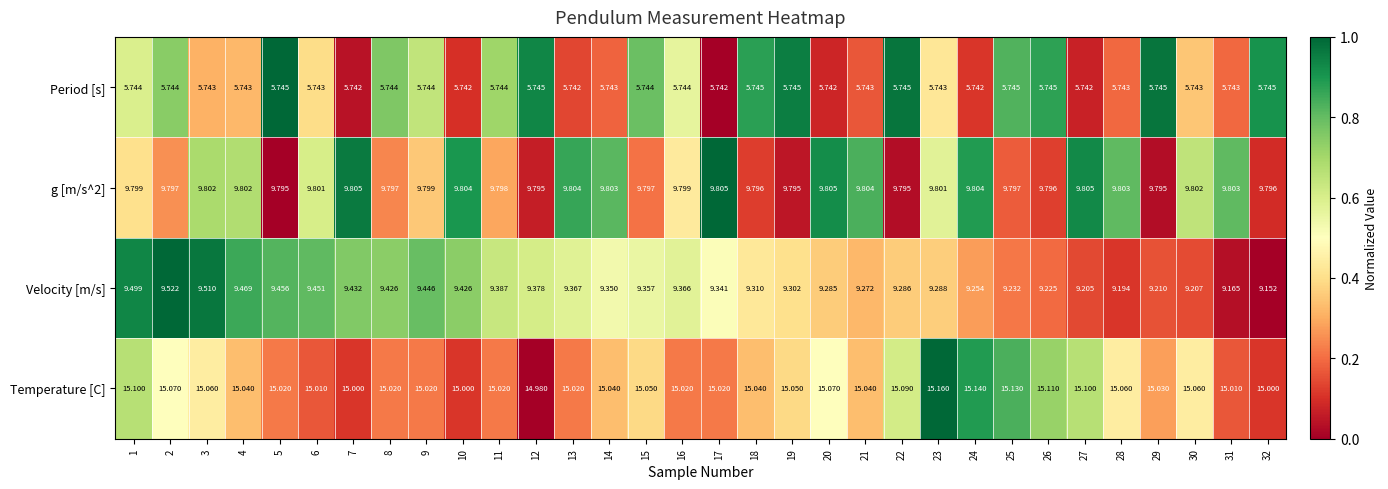

Which series has the largest range (max minus min)?

Velocity [m/s]